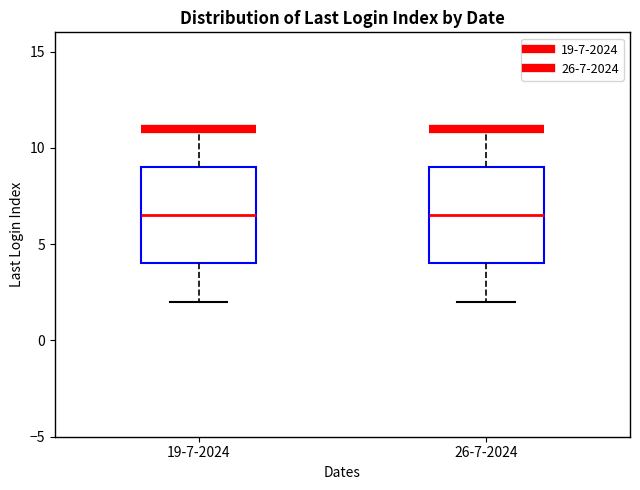

Where does the lower whisker of the box for 26-7-2024 end on the y-axis? The values are not printed on the chart, so give them approximately, as read against the axis.

2.0